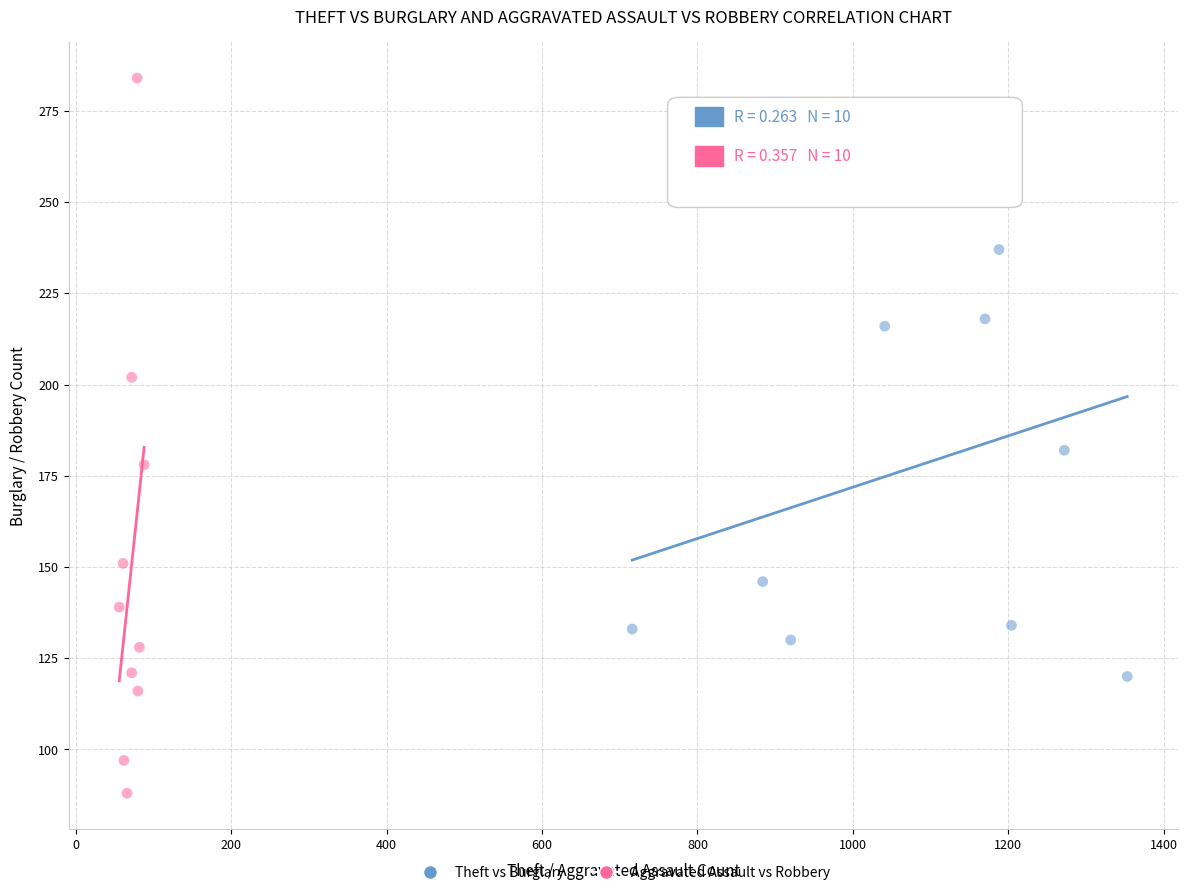

Which series has the widest spread of Y values?

Aggravated Assault vs Robbery